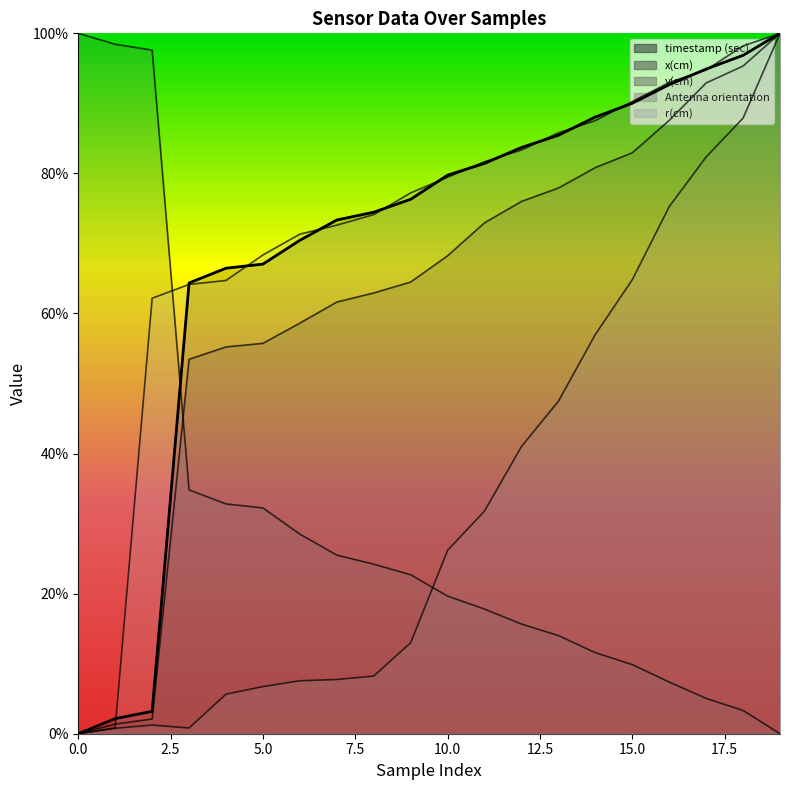

List the series in order of their peak value, highest first.

timestamp (sec), x(cm), y(cm), Antenna orientation, r(cm)